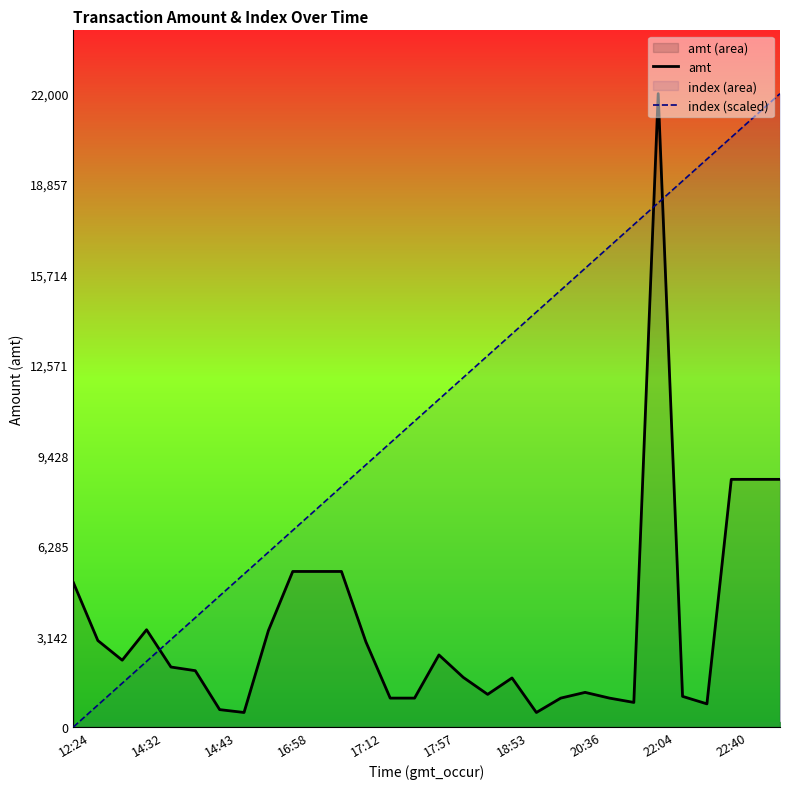

What is the difference between the second highest and minimum values in the index (scaled) series?

21241.4